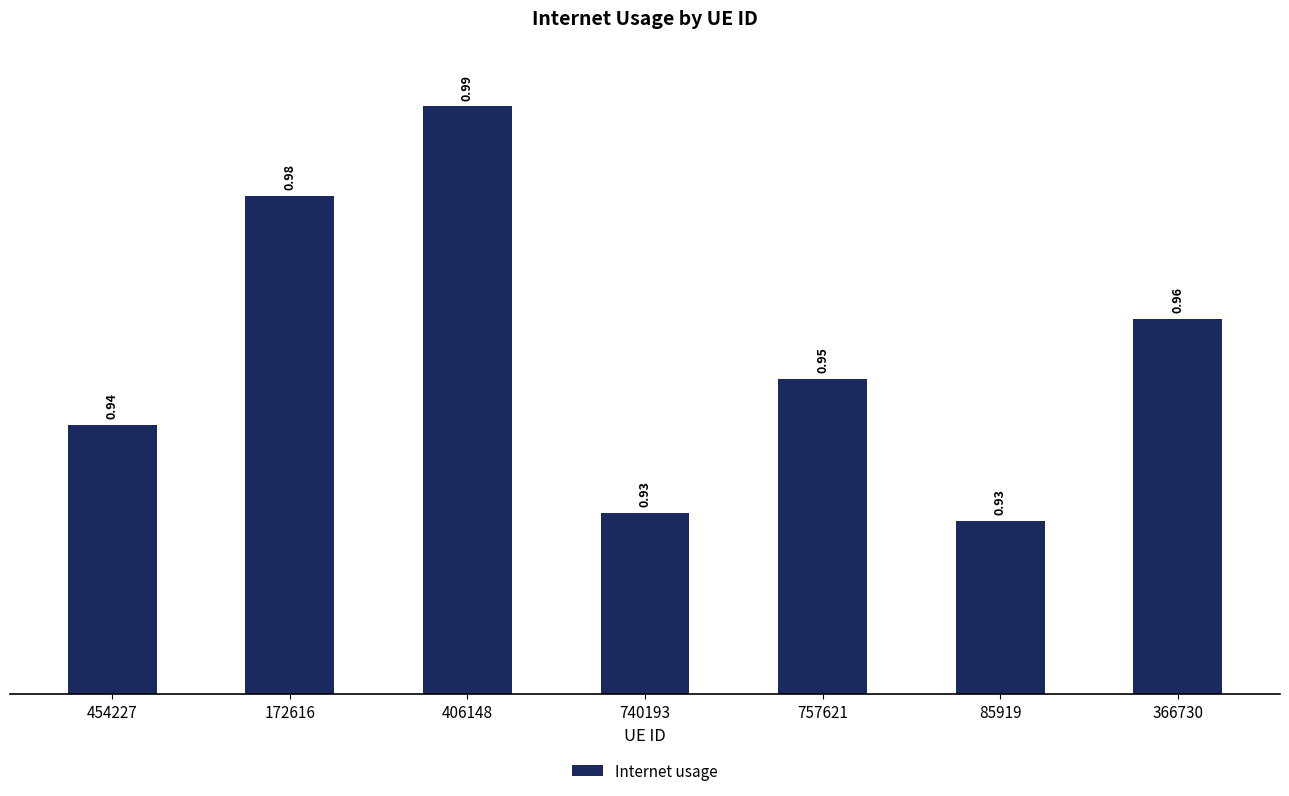

What is the difference between the maximum and minimum values?

0.1